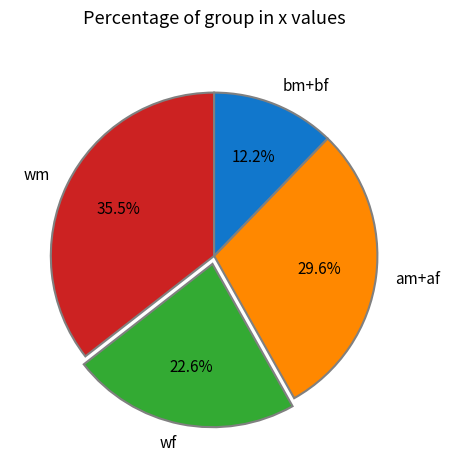

Does any single category account for the majority?

No